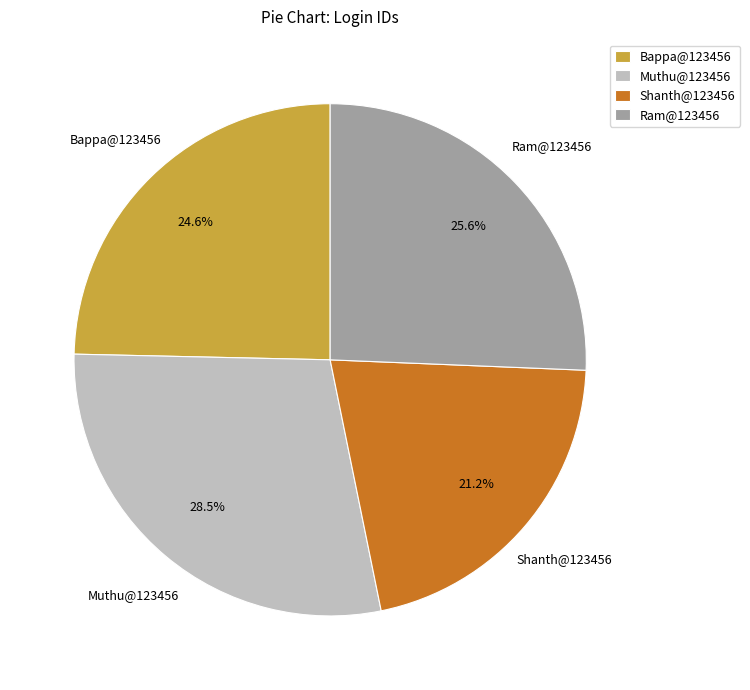

The Muthu@123456 slice represents 15% of the pie. True or false?

False